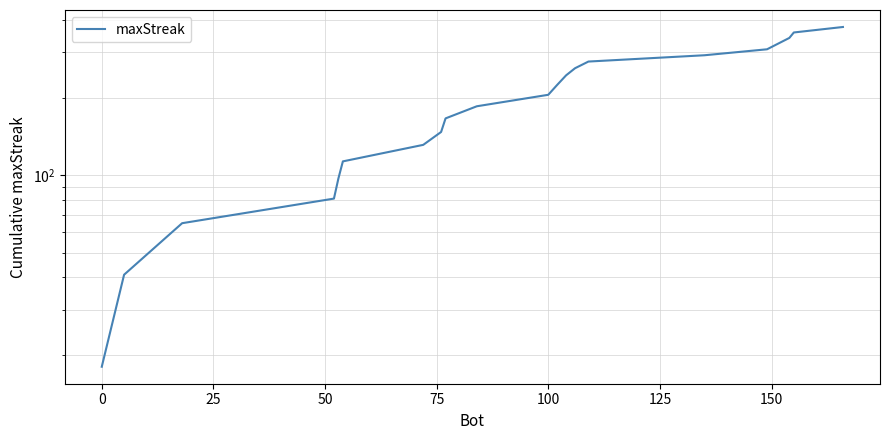

Read the value at 50, to the nearest 5.

80